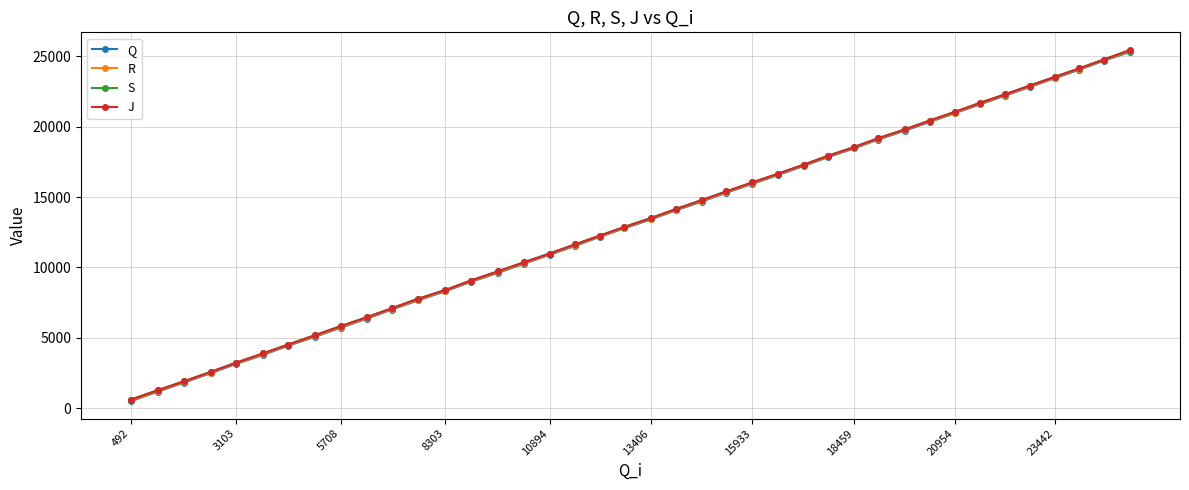

True or false: J has more than 1 points higher than both neighbors.

False